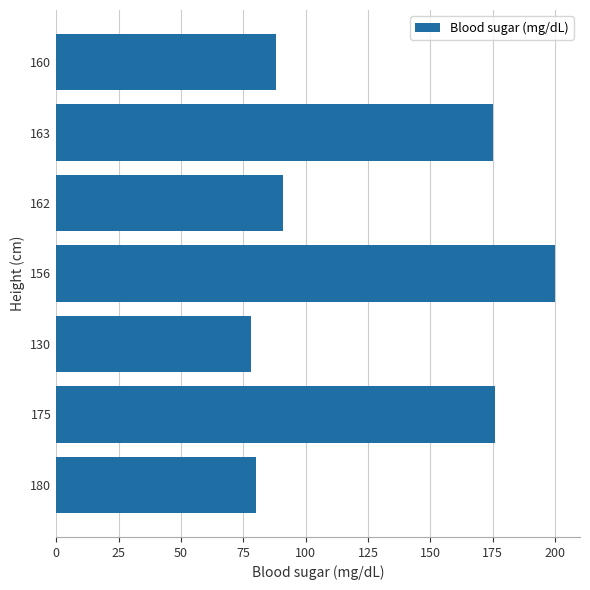

Reading top to bottom, transcribe all the data shown in this chart.

88	175	91	200	78	176	80